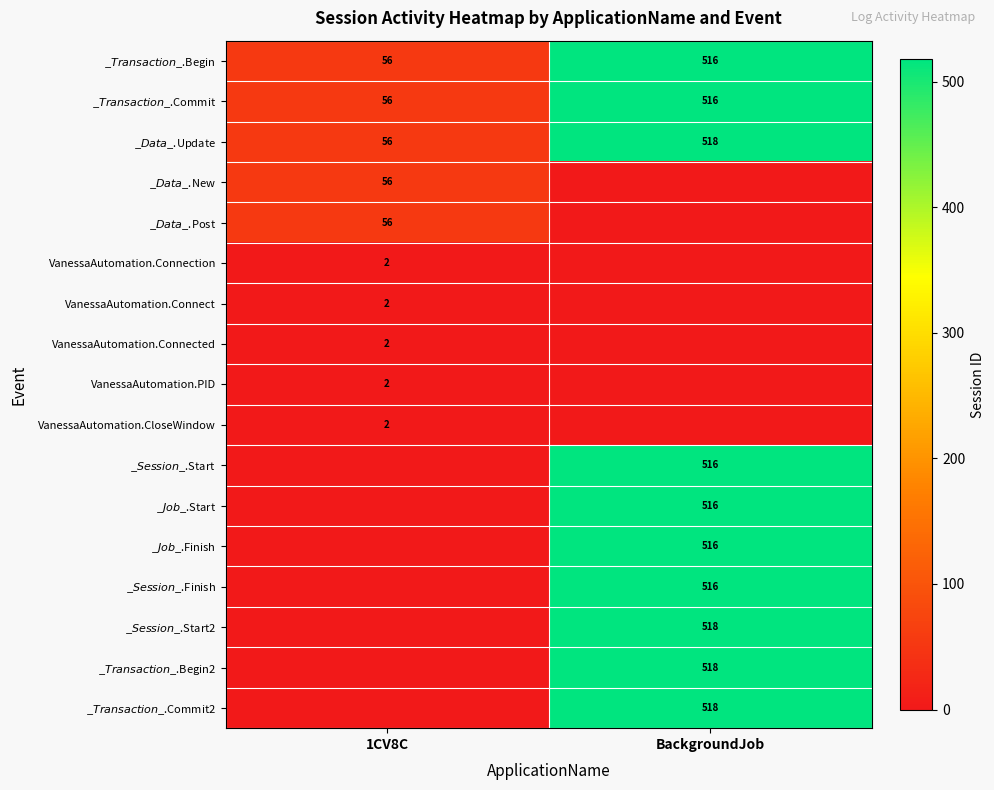

What is the greatest value displayed?

518